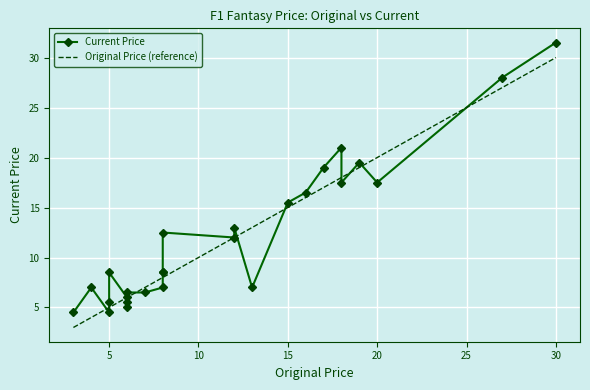

What are all the series names shown in the legend?

Current Price, Original Price (reference)